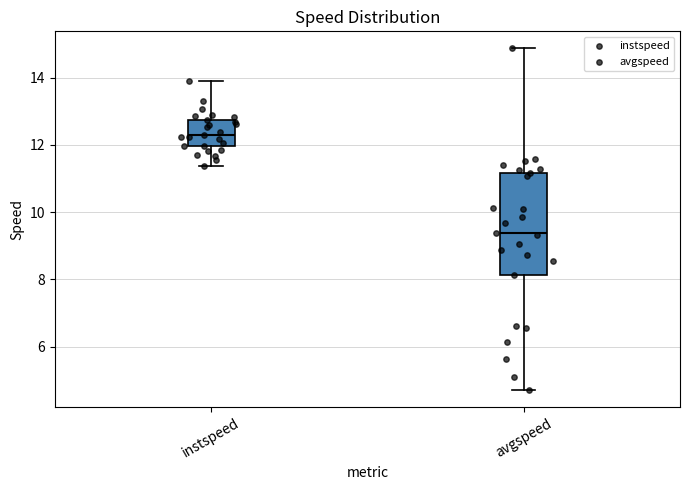

Which box has the lowest median line?

avgspeed